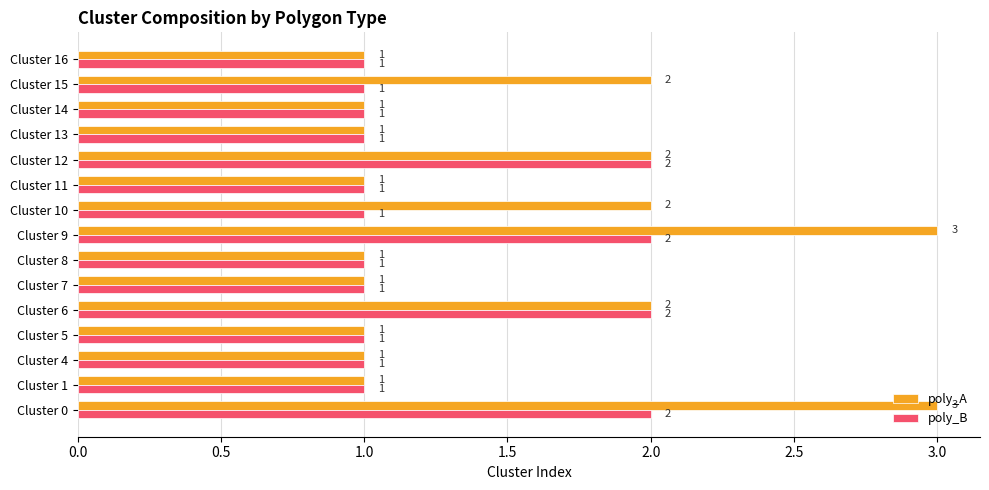

The poly_A series shows 0 at Cluster 11. True or false?

False